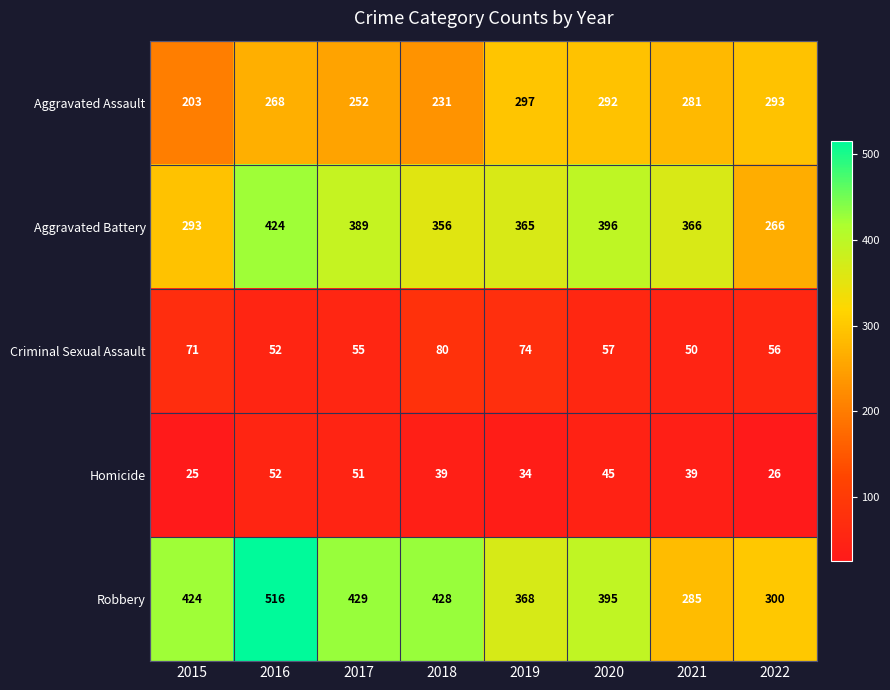

True or false: Aggravated Battery has a value of 385 at 2022.

False